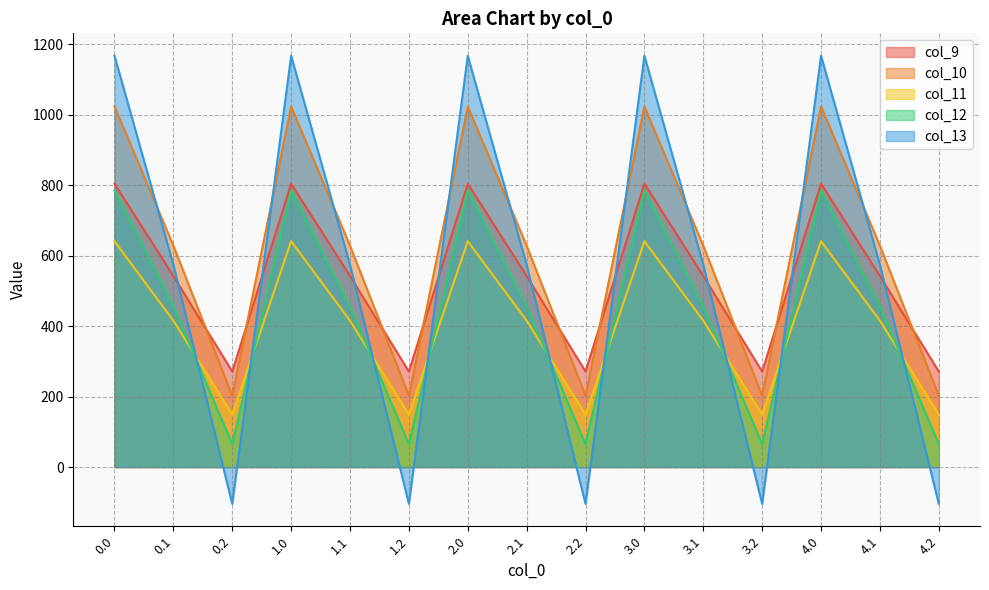

What is the spread (max minus min) of values at 4.2?

375.5